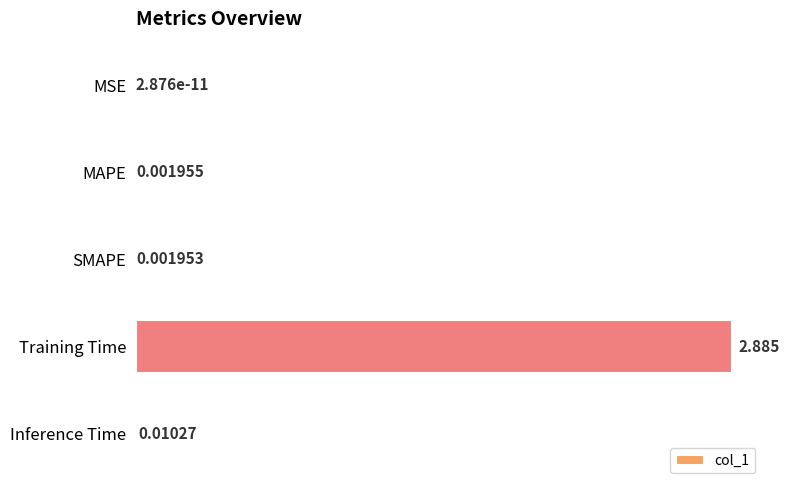

At which category does the chart reach its peak across all series?

Training Time